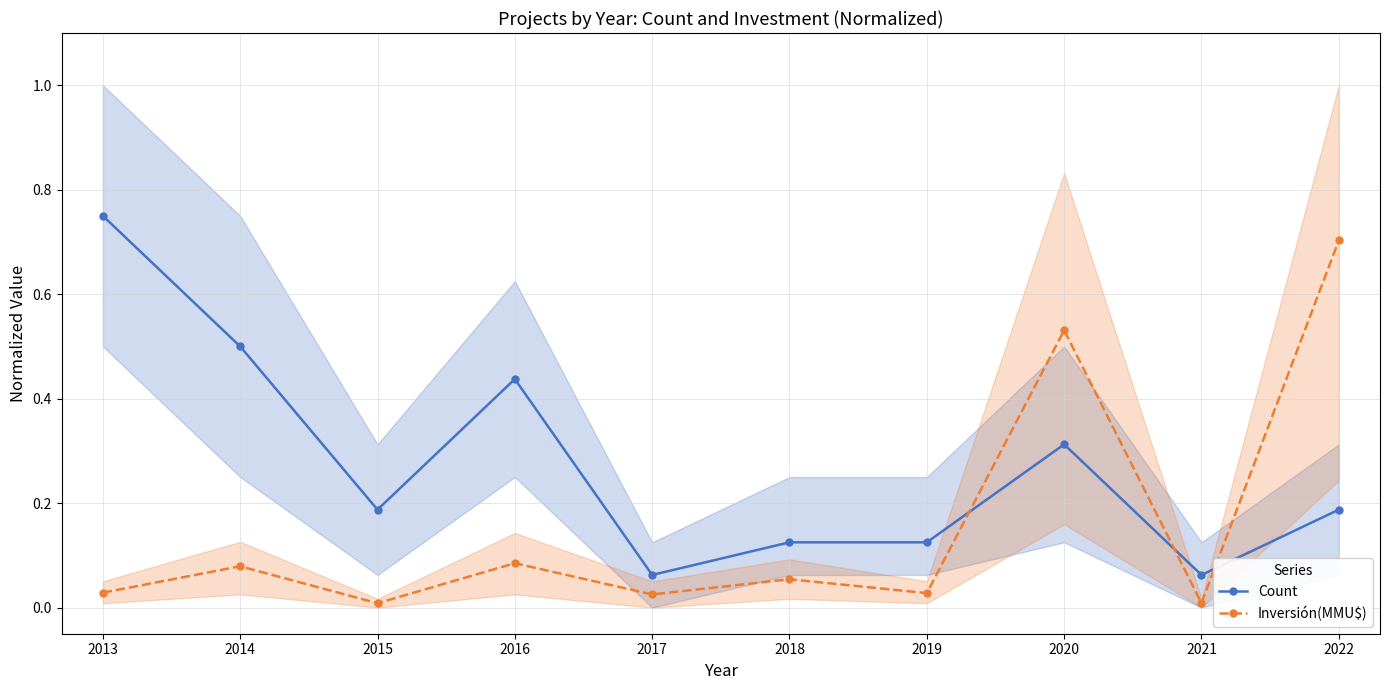

How many interior local peaks does the Count series have?

2